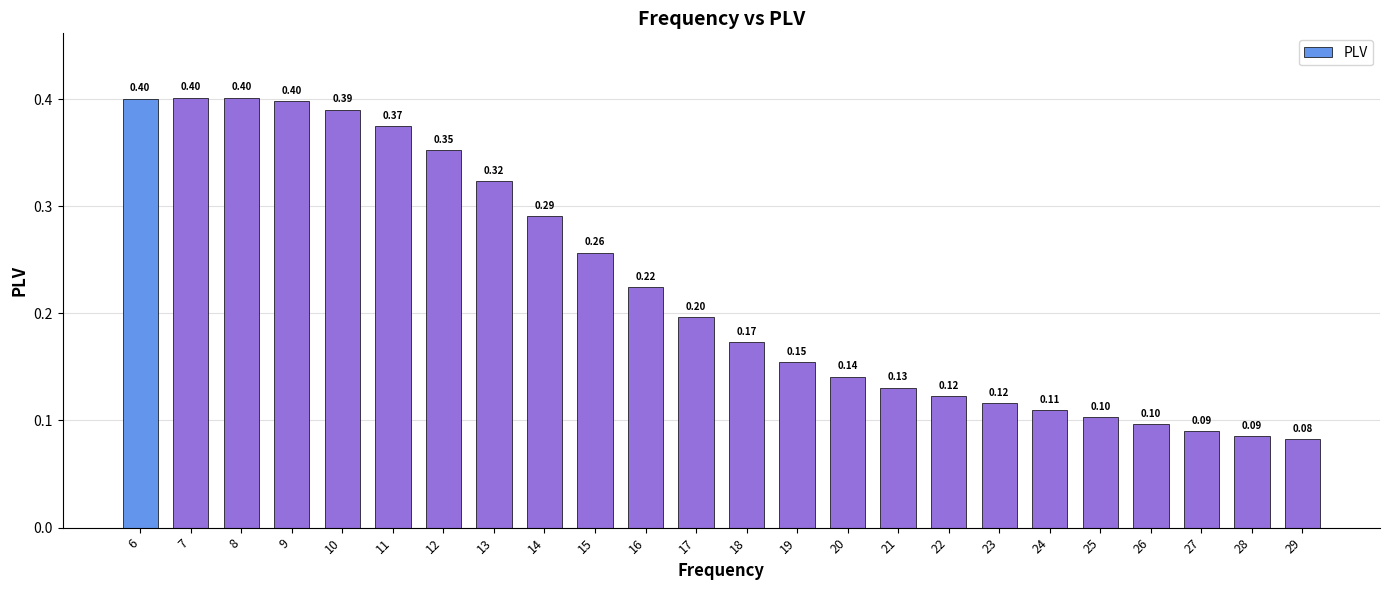

What is the value of the 21st bar from the left?

0.1